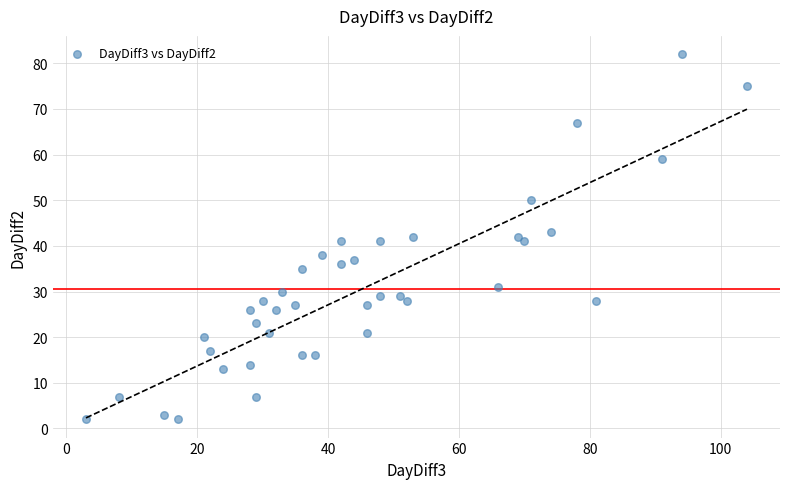

What is the range of Y values (max minus min)?

80